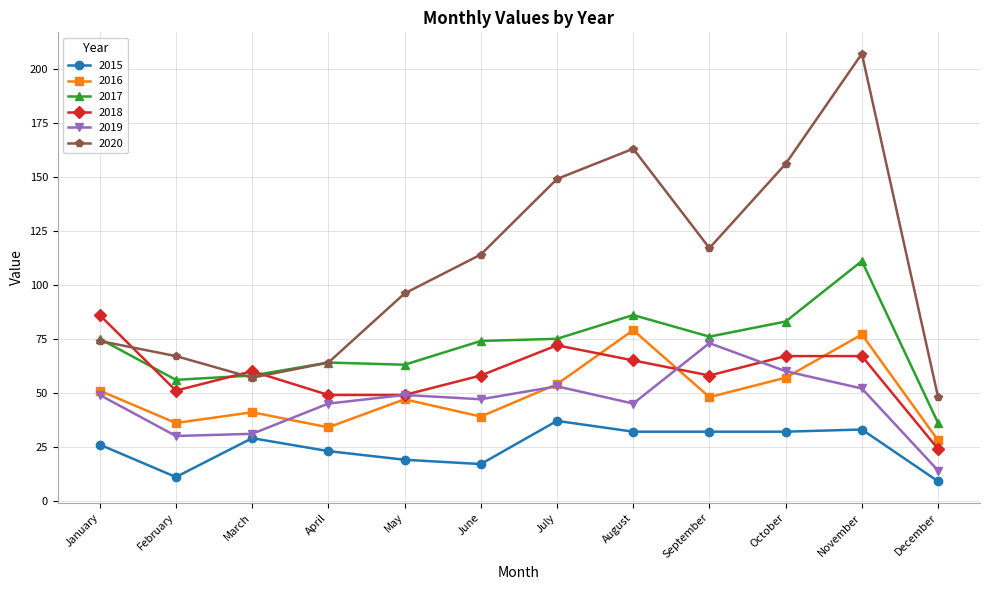

Does the chart display data point markers on the line(s)?

Yes